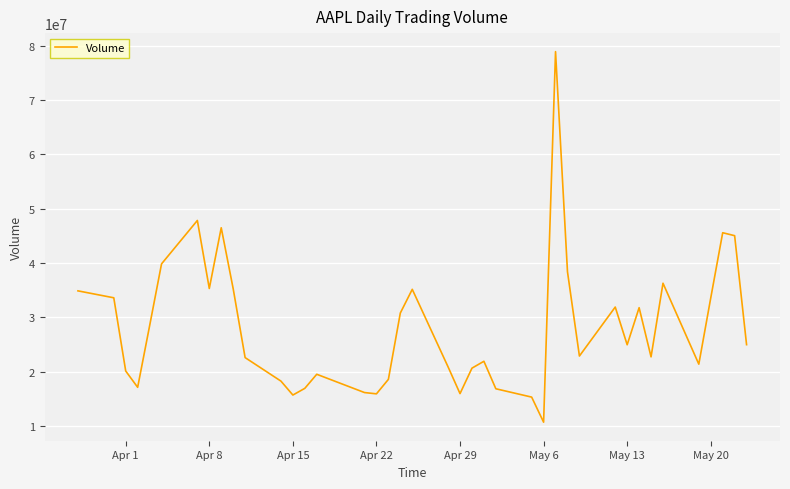

What is the minimum value shown in the chart?

10691950